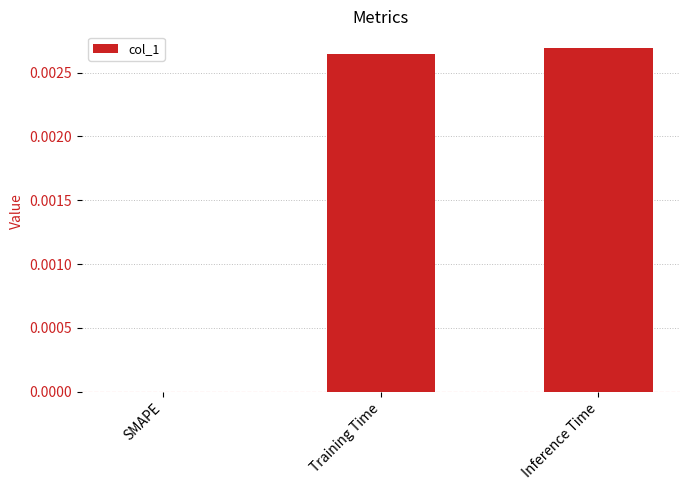

Is it true that the value at Training Time is 0.0?

True